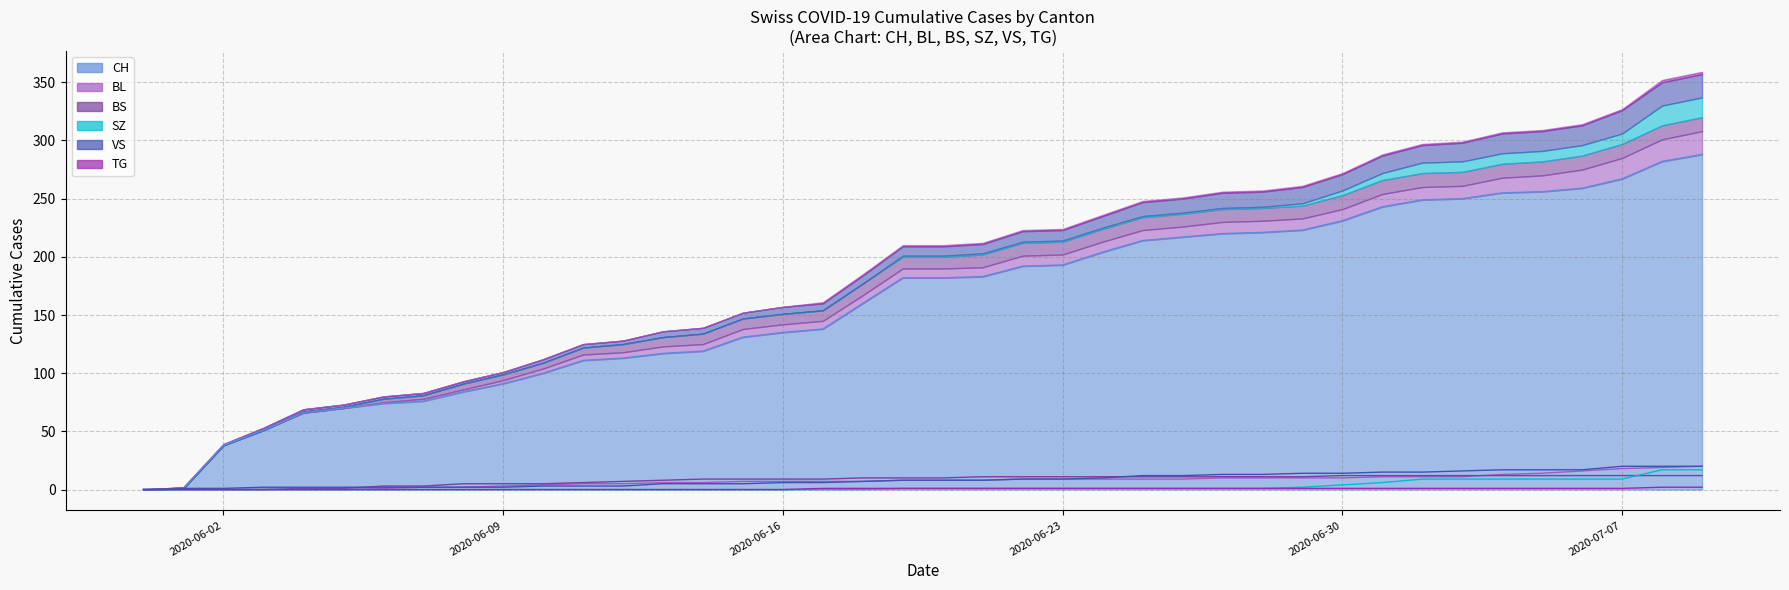

How many data points does each series have?

40